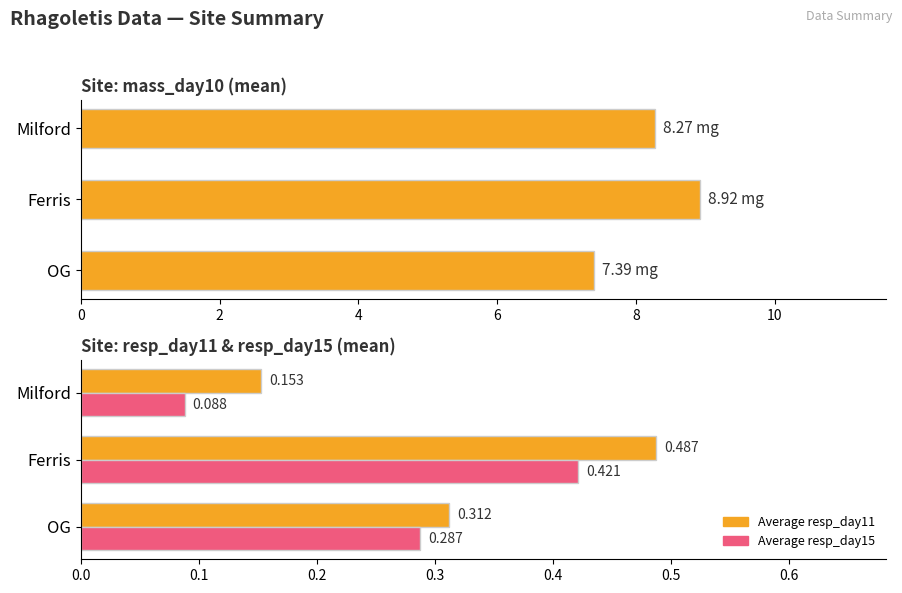

Which series has the largest total across all categories?

Average mass (day 10)